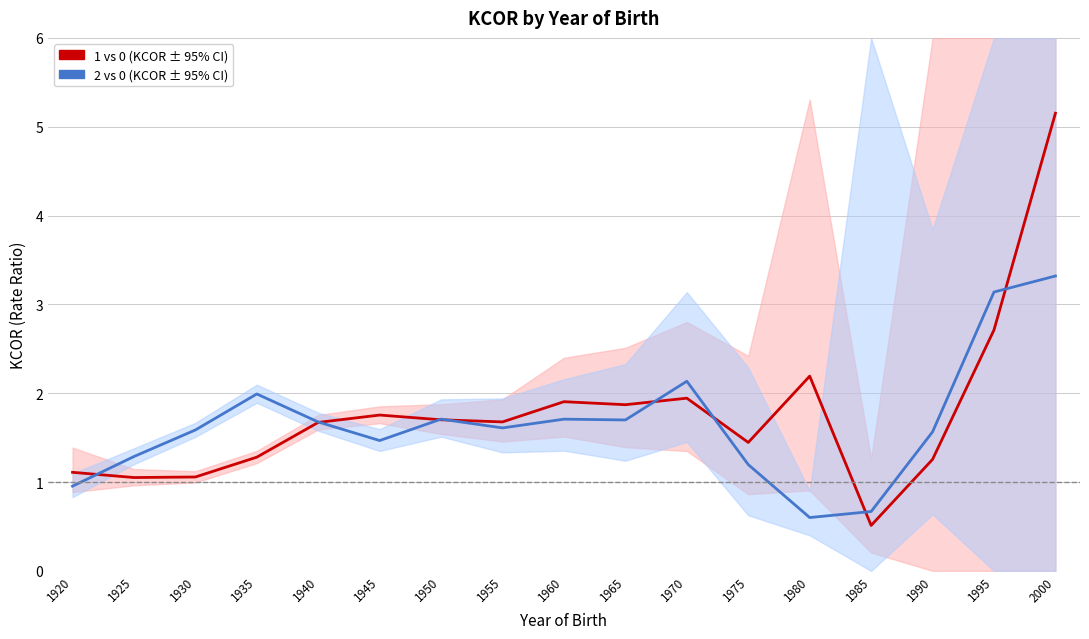

Count the number of data series in this chart.

2